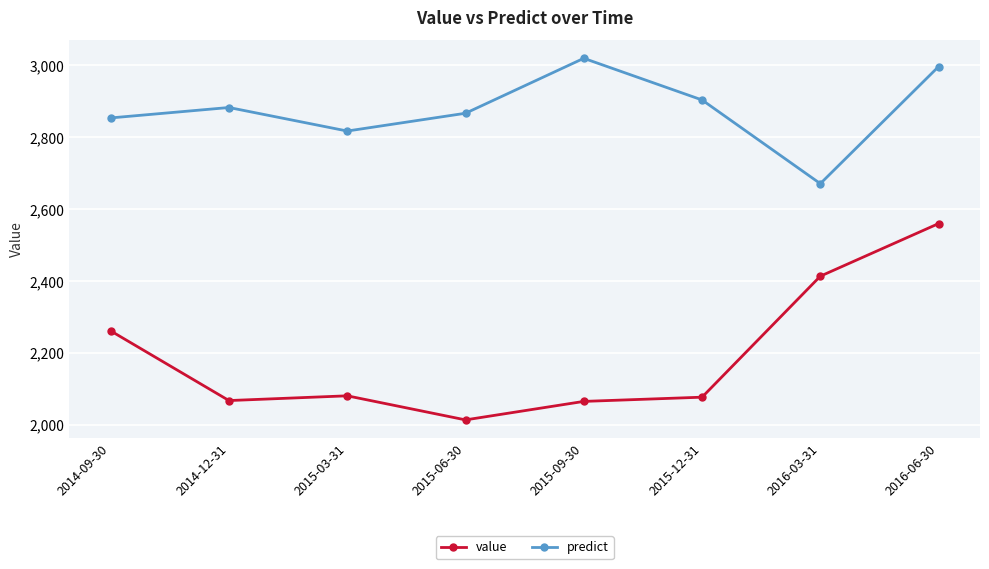

True or false: predict and value intersect in this chart.

False